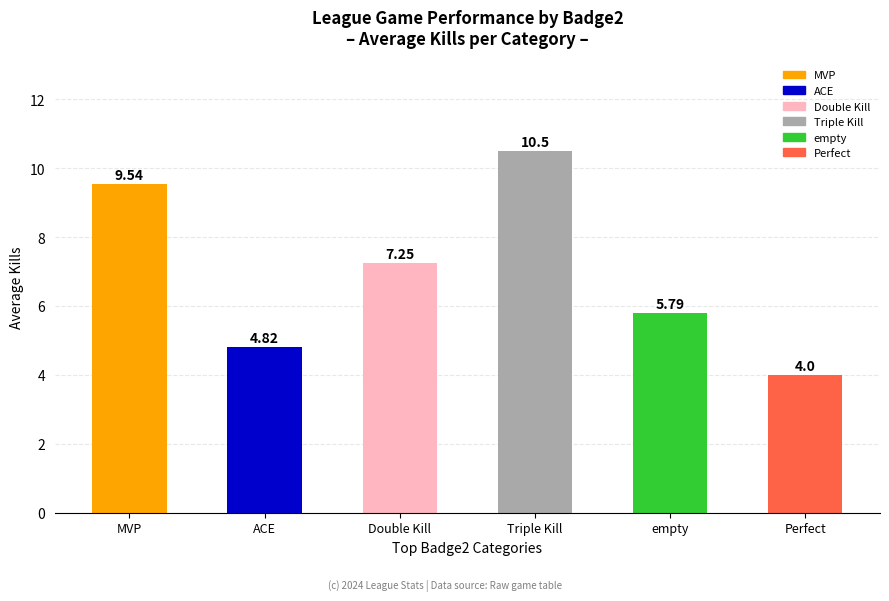

What is the label of the 4th bar from the left?

Triple Kill